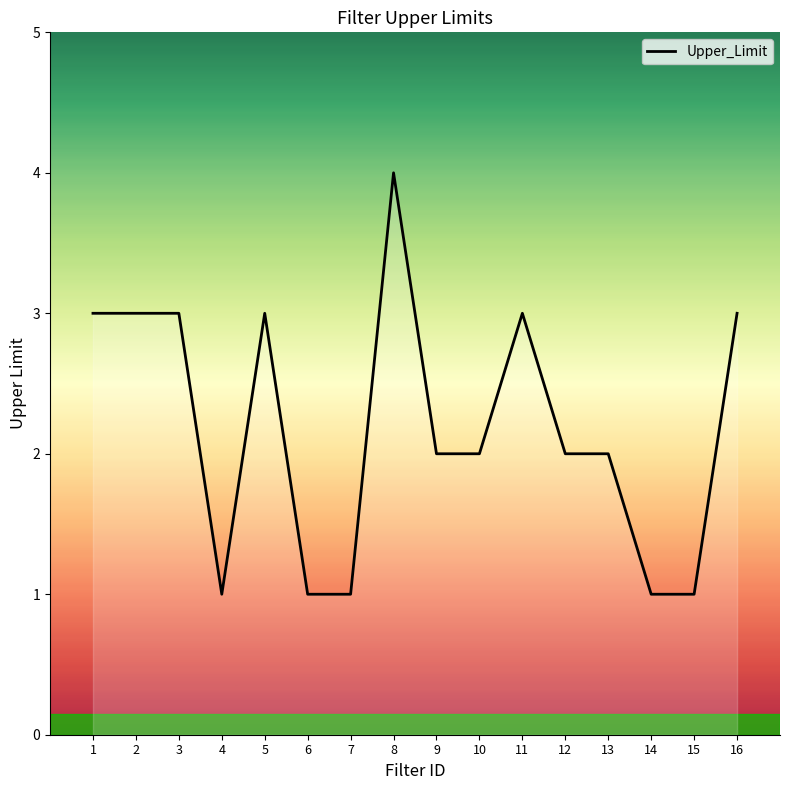

What is the change in value from 5 to 9?

-1